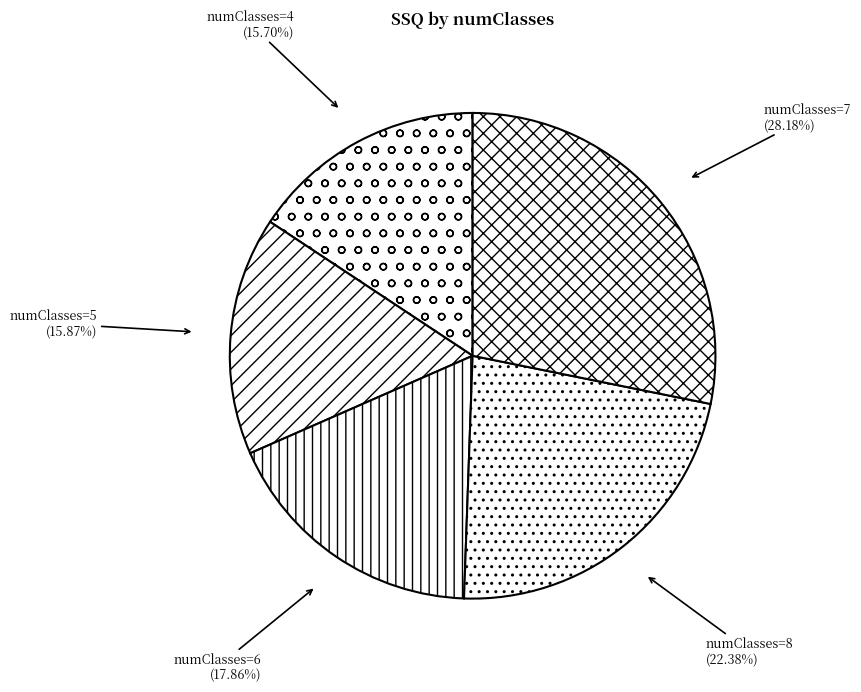

Is there a majority slice in this chart?

No